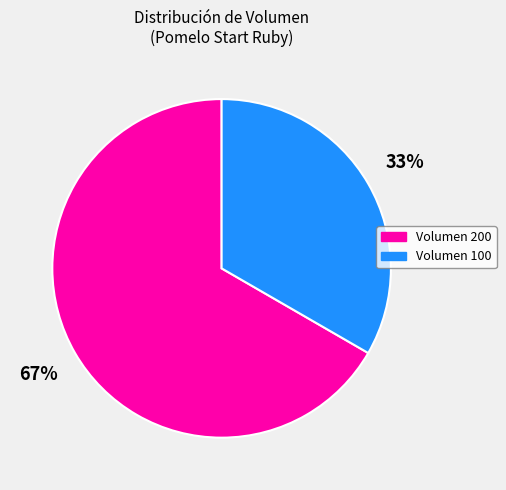

Is there a majority slice in this chart?

Yes